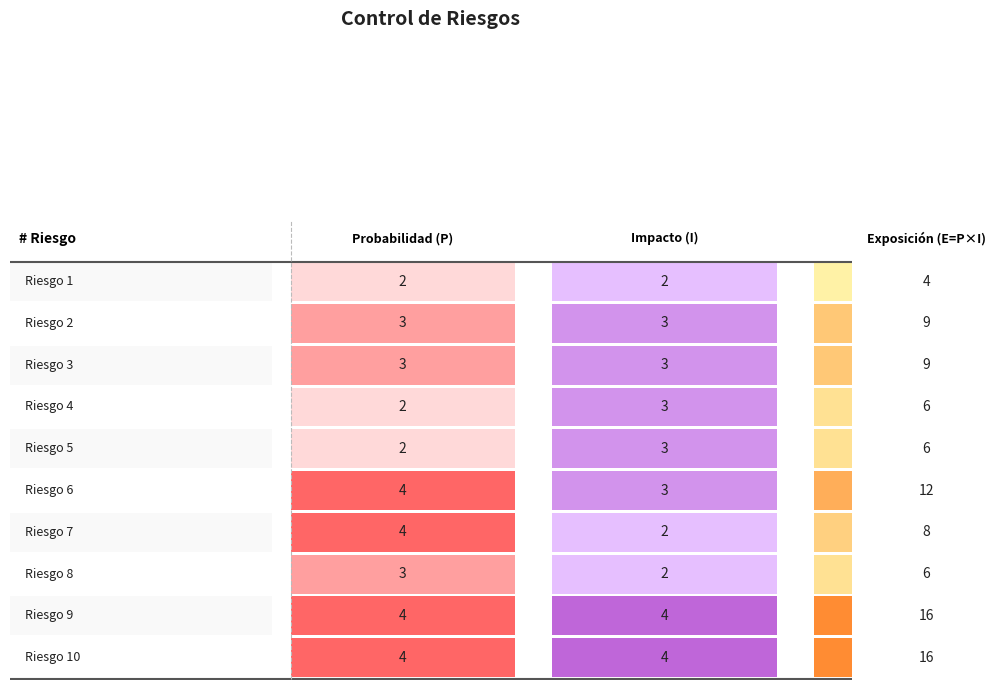

At how many categories does at least one series exceed 9?

1